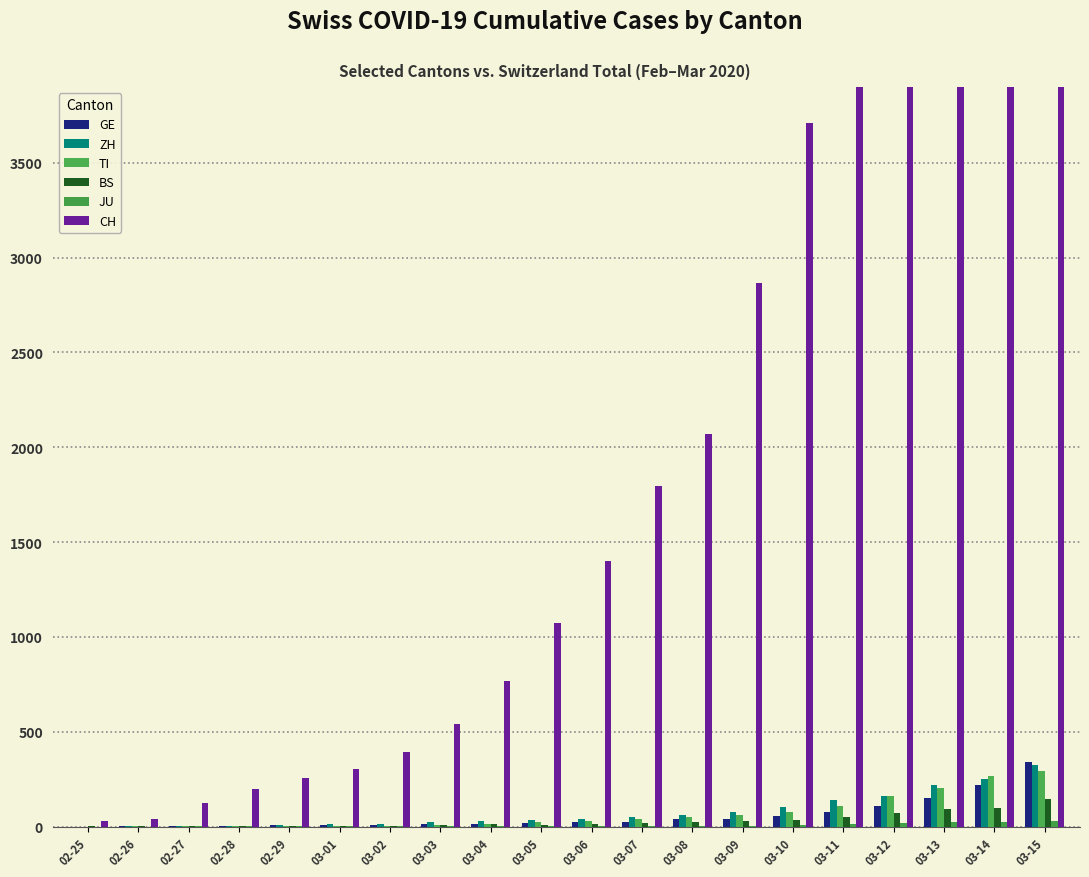

Reading left to right, what are all the values shown in this chart?

GE: 0	1	1	4	8	9	10	13	14	17	22	25	38	40	56	76	109	150	222	340
ZH: 0	2	2	2	6	13	15	23	29	34	40	49	62	75	101	140	163	218	250	326
TI: 0	1	1	1	2	2	4	8	13	25	28	41	49	61	75	108	163	206	265	293
BS: 1	1	3	1	3	3	3	8	15	8	15	21	24	28	33	49	73	92	100	143
JU: 0	0	1	1	1	1	1	2	2	4	4	5	5	5	7	12	17	22	25	29
CH: 29	40	125	197	257	303	396	542	766	1072	1398	1798	2072	2864	3710	4836	5823	7006	7687	8218